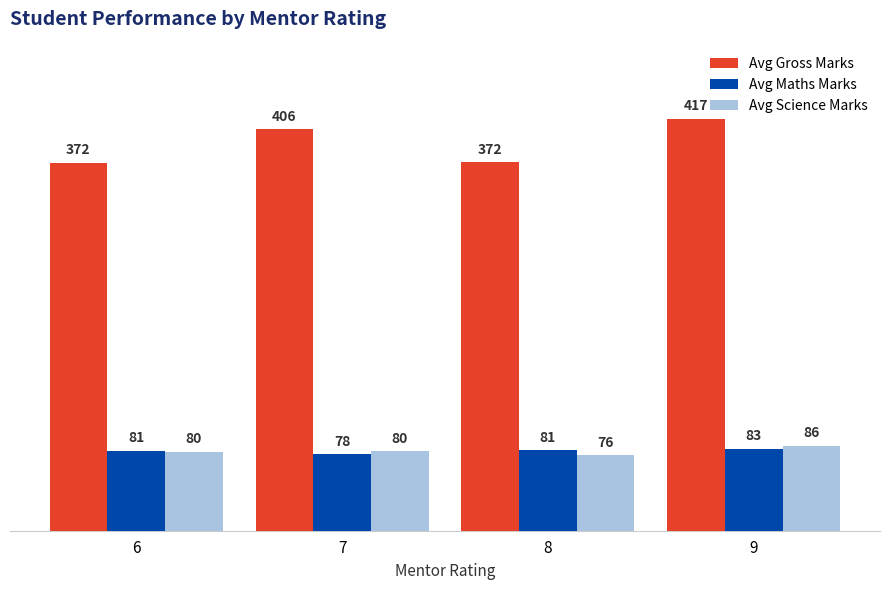

Are the bars grouped side by side (vs. stacked)?

Yes